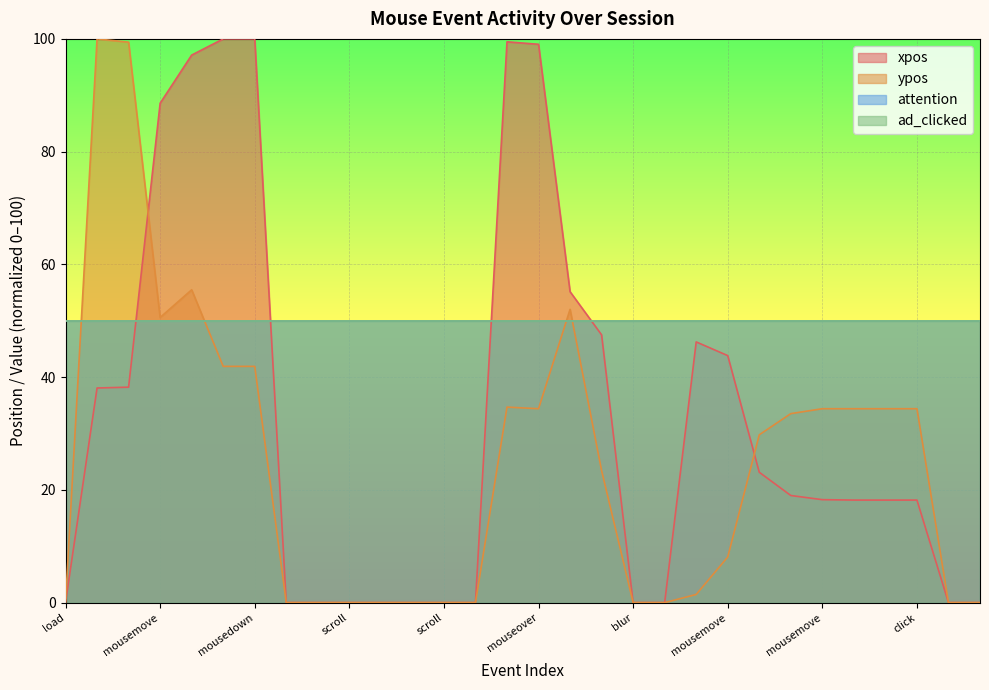

True or false: ypos has more than 1 points higher than both neighbors.

True